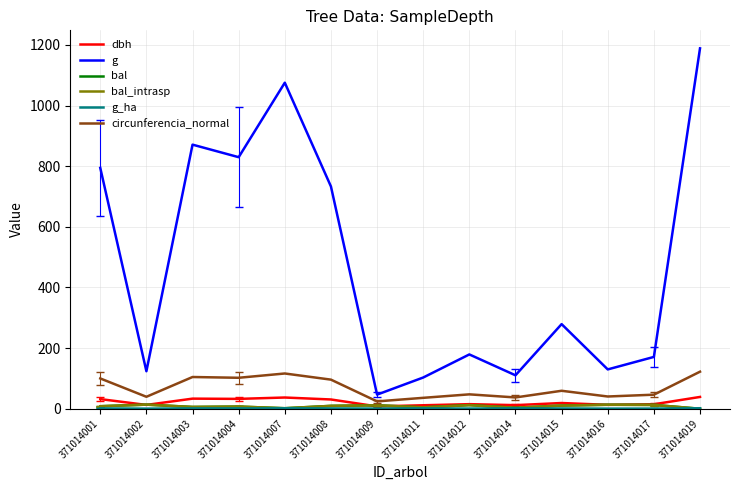

Where does the circunferencia_normal series first go above 59?

371014001